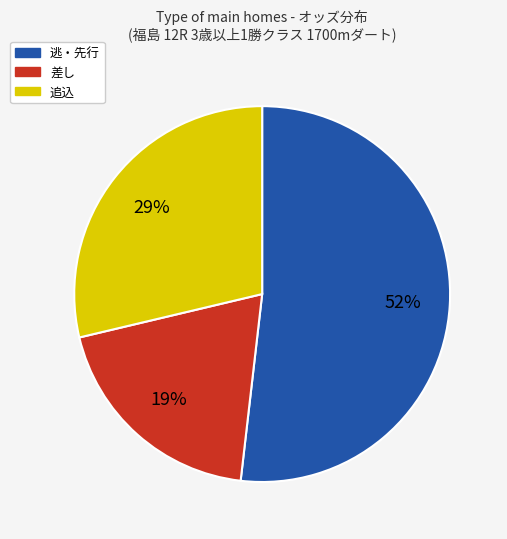

Is there any slice that represents more than half of the pie?

Yes